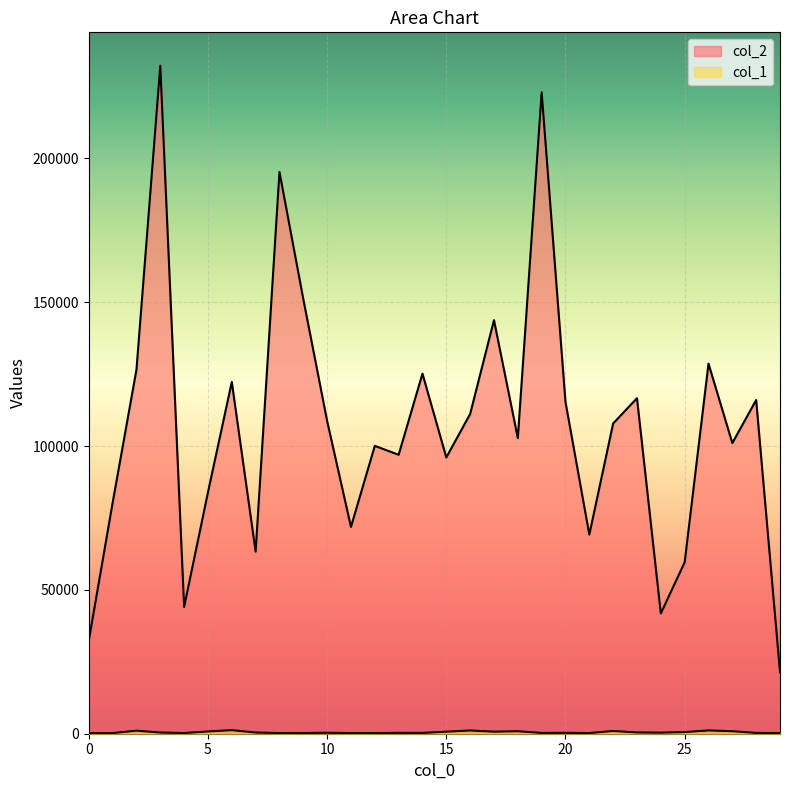

Between 1 and 10, which is larger?

10